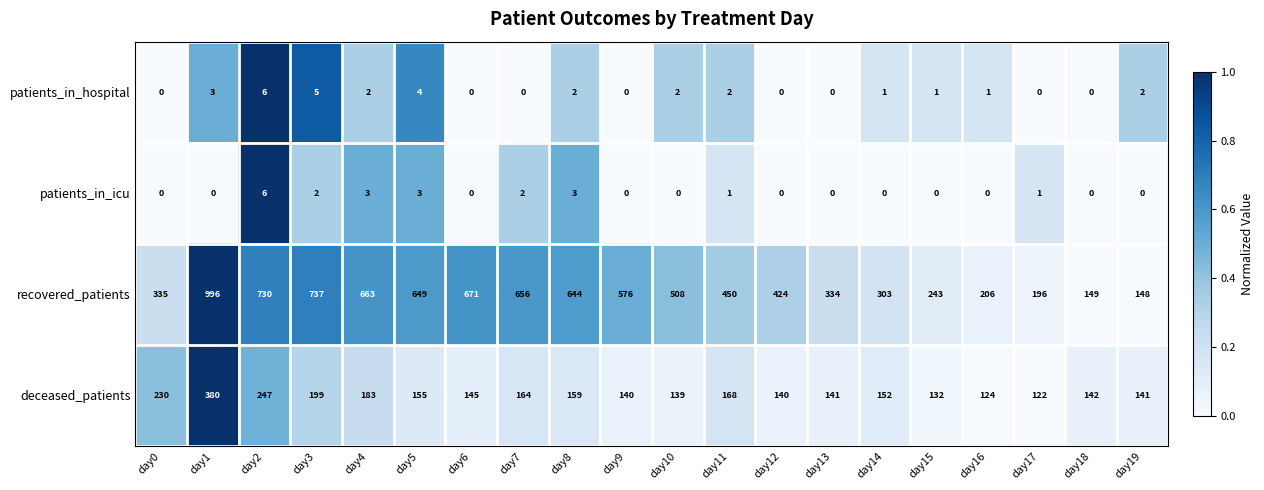

What is the sum of the recovered_patients values at day16 and day12?

630